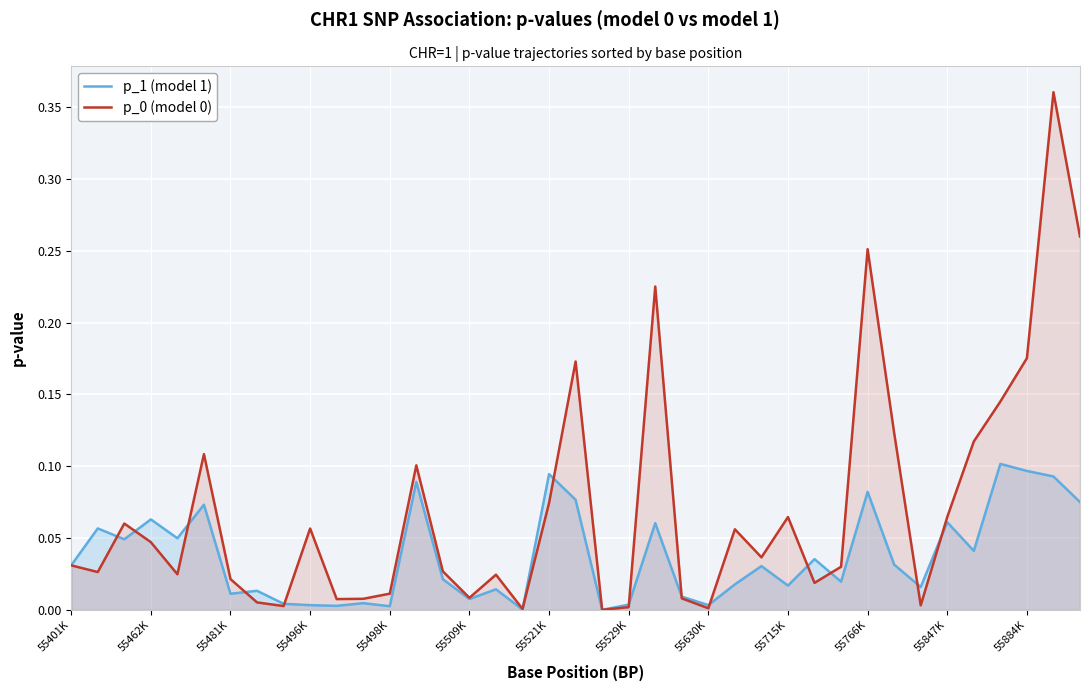

What is the average value of the p_0 (model 0) series?

0.1